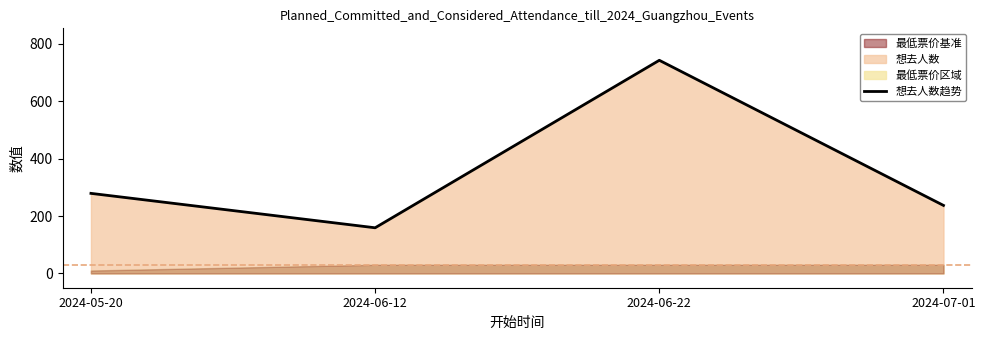

How many lines are shown in the chart?

1